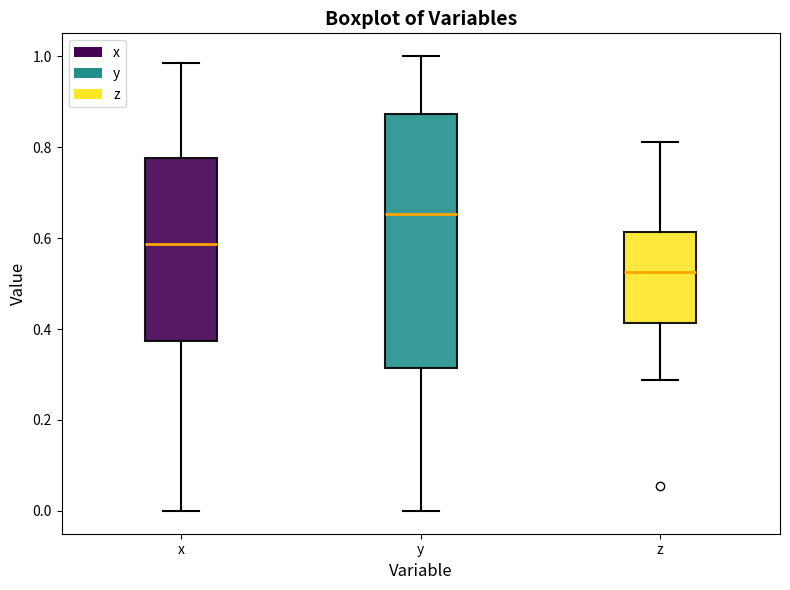

Reading left to right, transcribe this box plot: for each box, give where its median line is, the range the box spans, and where its two whiskers end, as read against the y-axis. The values are not printed on the chart, so give them approximately, as read against the axis.

x: median 0.58, box 0.38 to 0.78, whiskers 0.00 to 0.98
y: median 0.66, box 0.32 to 0.88, whiskers 0.00 to 1.00
z: median 0.52, box 0.42 to 0.62, whiskers 0.28 to 0.82